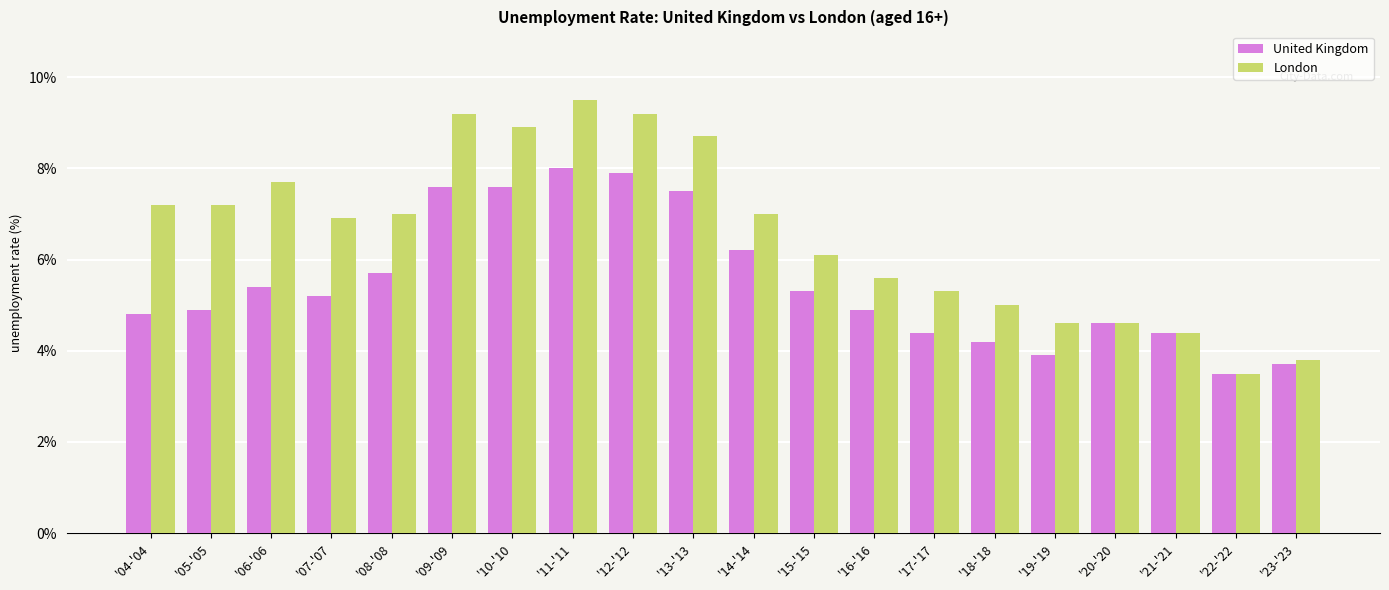

Which label corresponds to the smallest value in the chart?

'22-'22